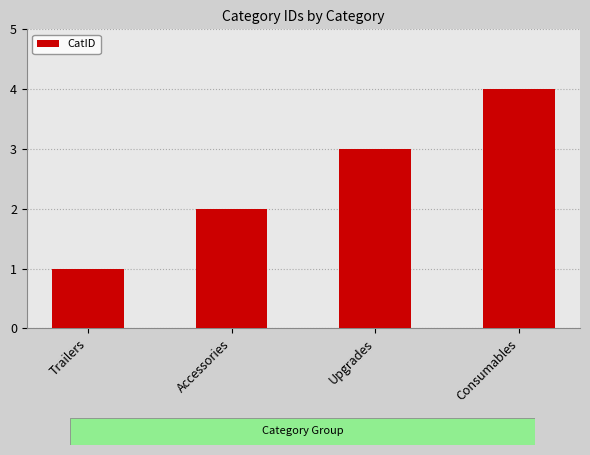

Count the values in the range 2 to 4.

3